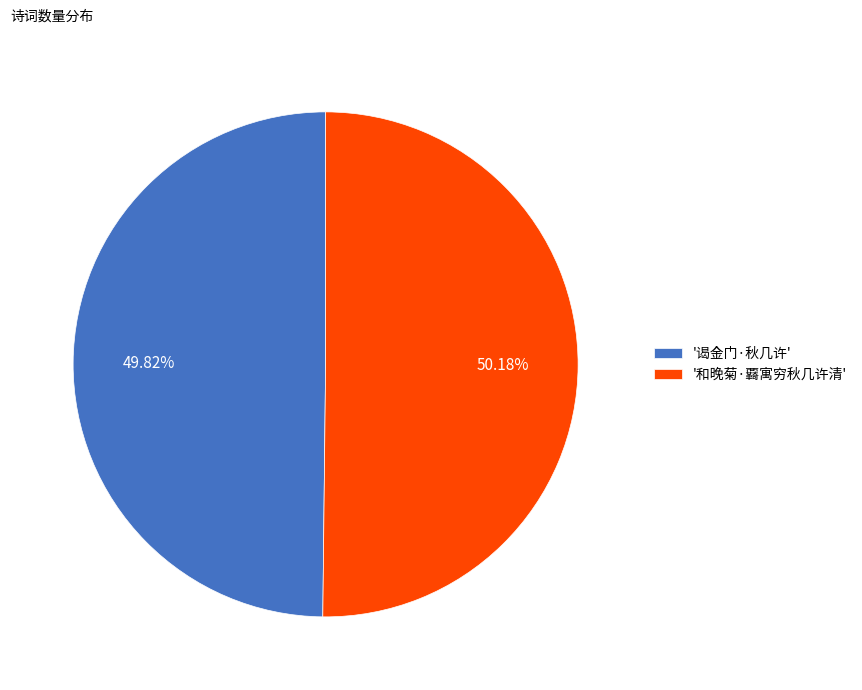

How many segments does this pie chart have?

2